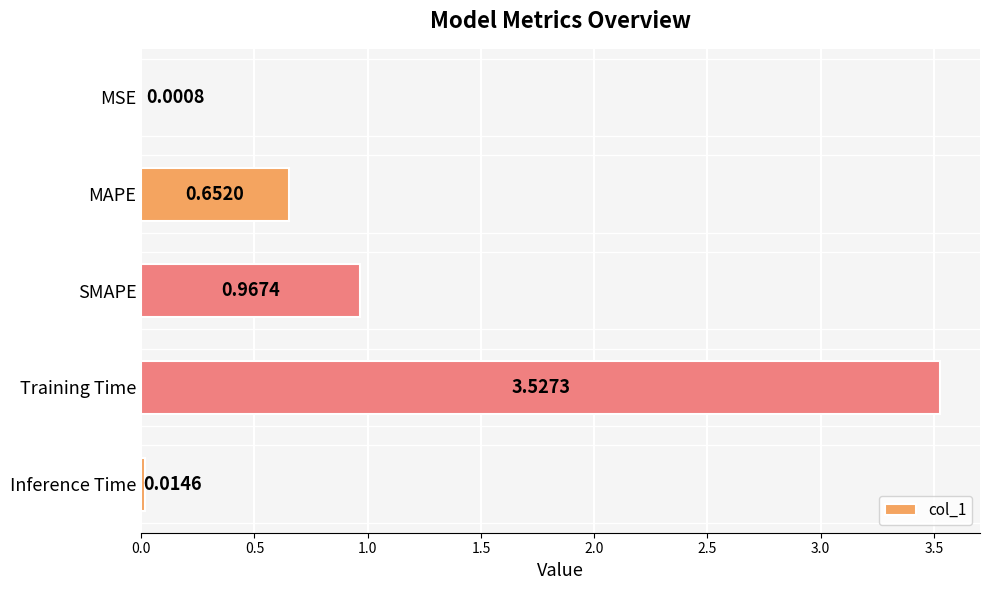

Between MSE and Training Time, which is larger?

Training Time